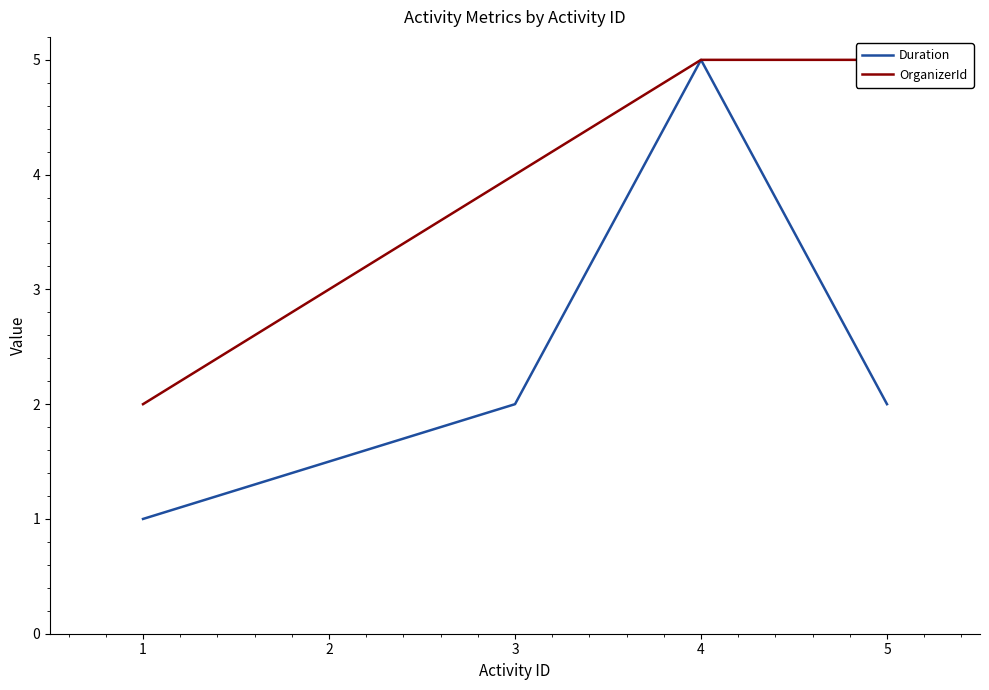

True or false: Duration and OrganizerId cross at least once.

False